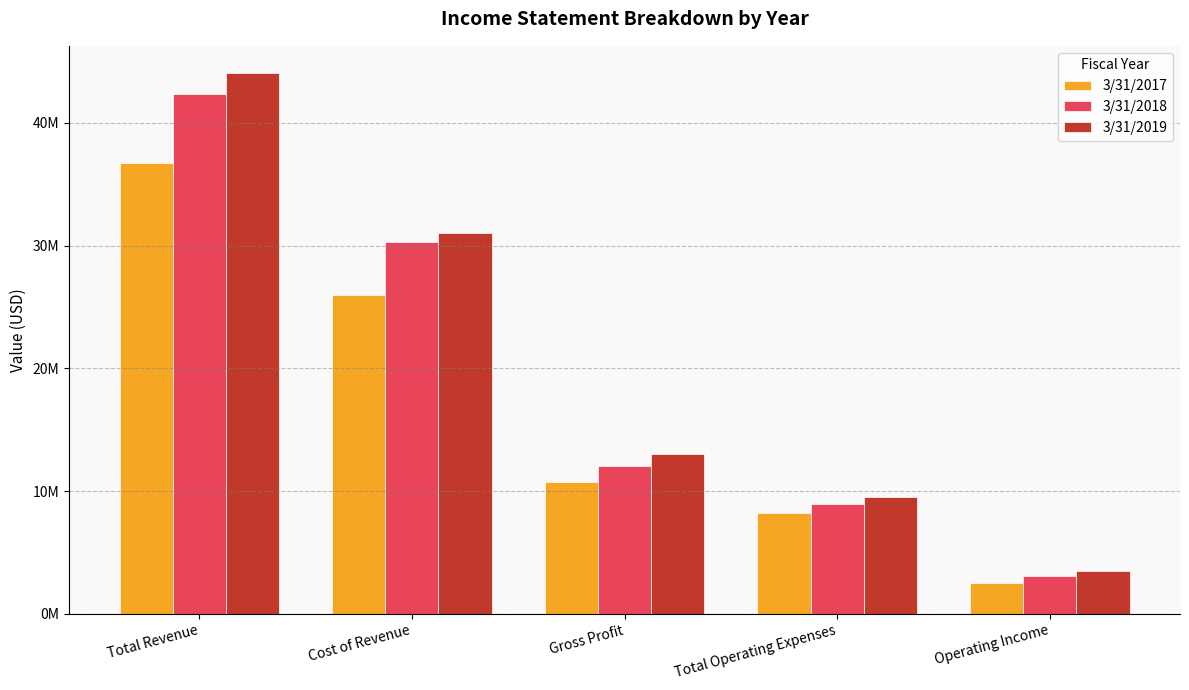

What is the value of the 3/31/2019 bar at the 1st from the left?

44065000